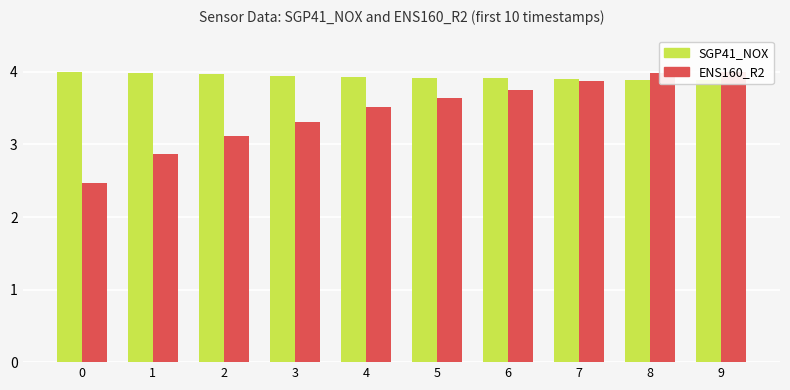

What is the sum of all SGP41_NOX values?

39.3